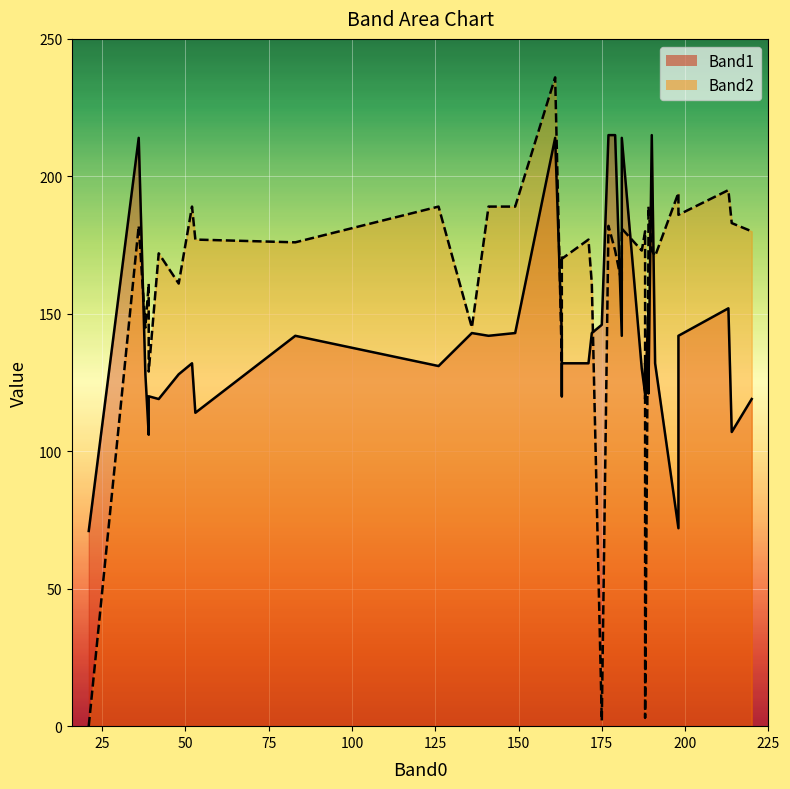

What is the lowest value of the Band1_line series?

71